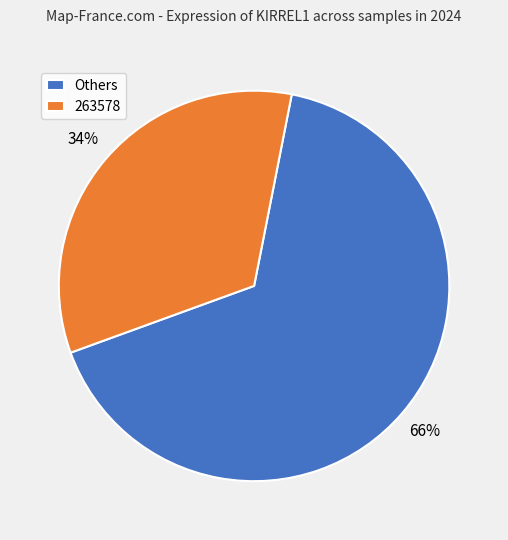

Count the number of slices in the pie.

2